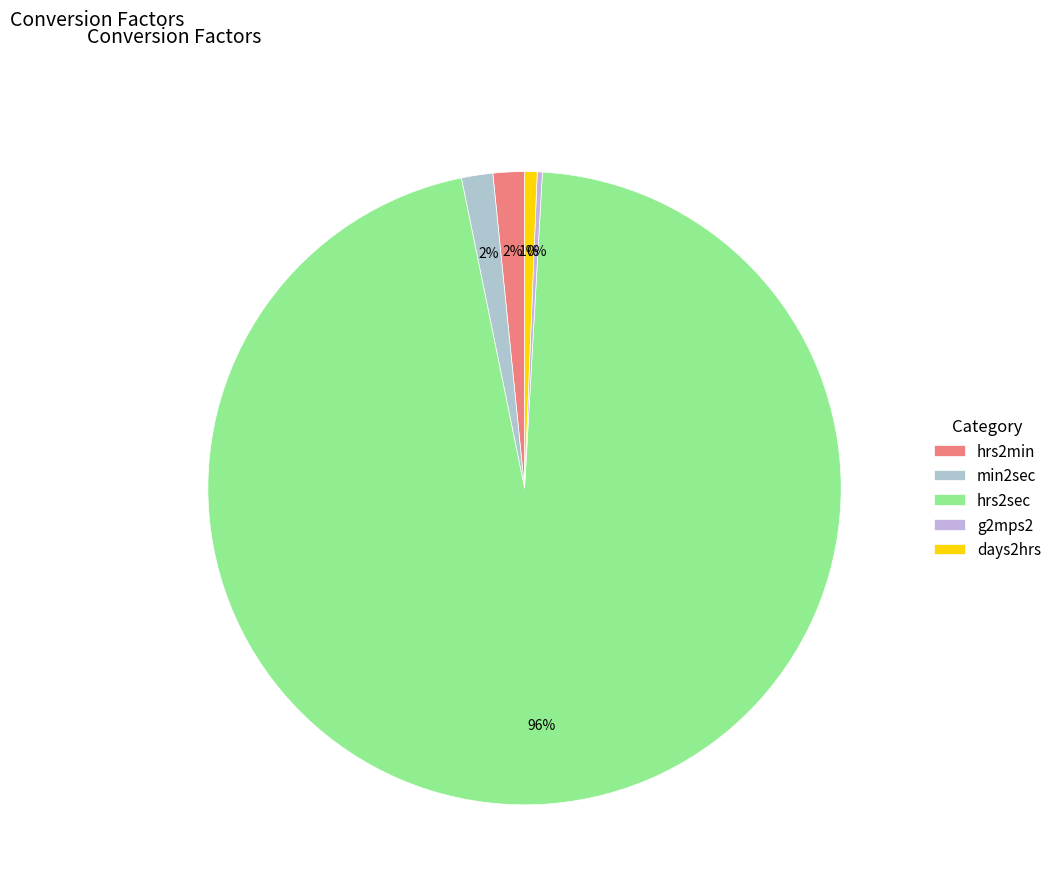

How many segments does this pie chart have?

5